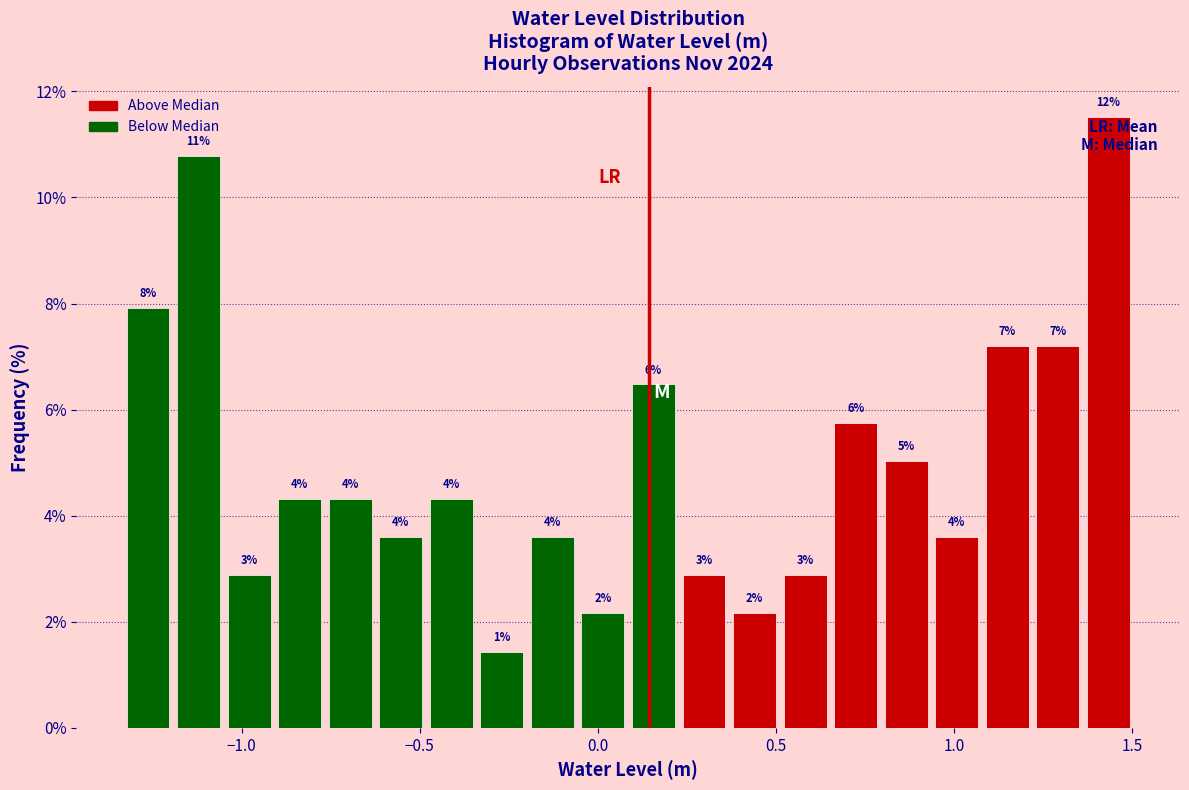

Read against the x-axis, roughly where is the centre of the tallest bar?

1.45